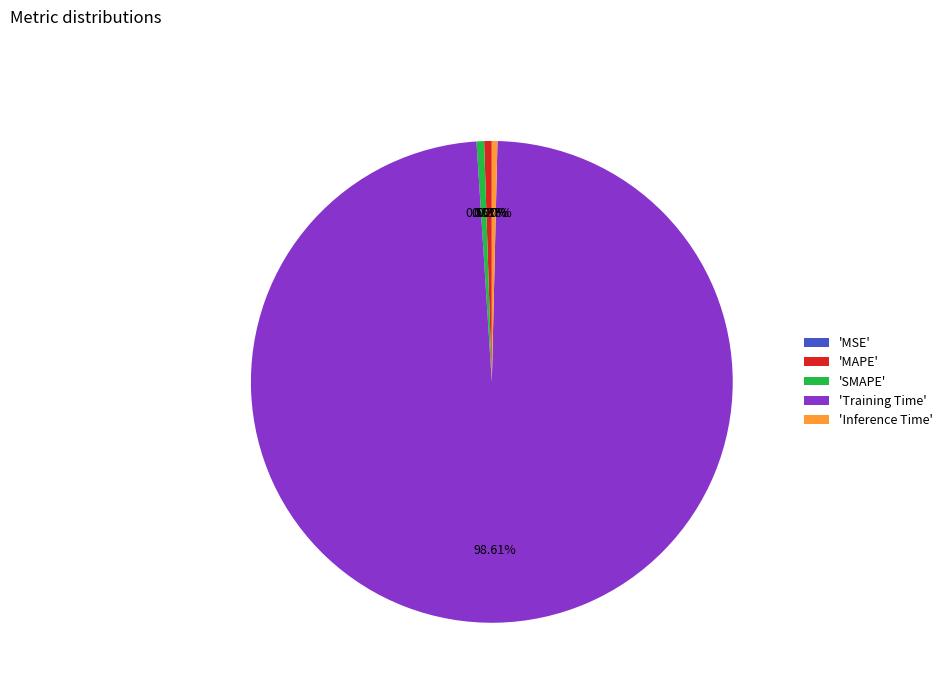

What is the majority slice?

'Training Time'